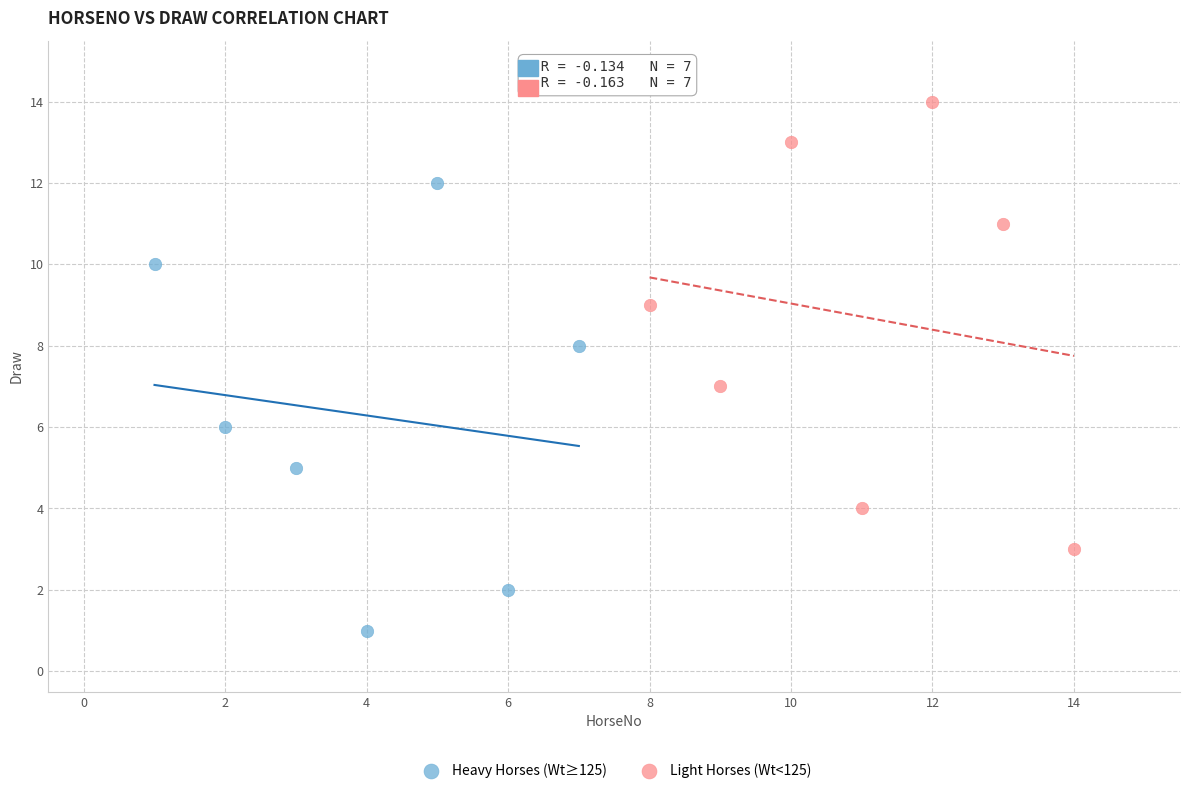

Which series contains the lowest Y value?

Heavy Horses (Wt≥125)